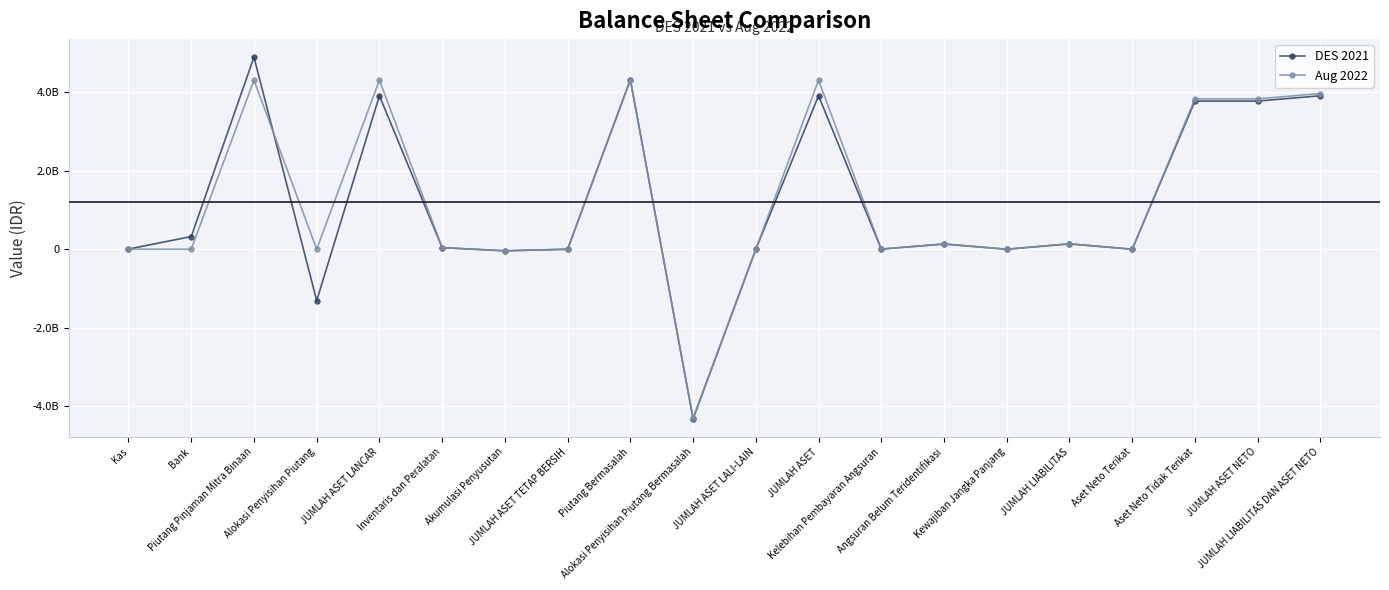

Between Piutang Bermasalah and Akumulasi Penyusutan, which is larger?

Piutang Bermasalah